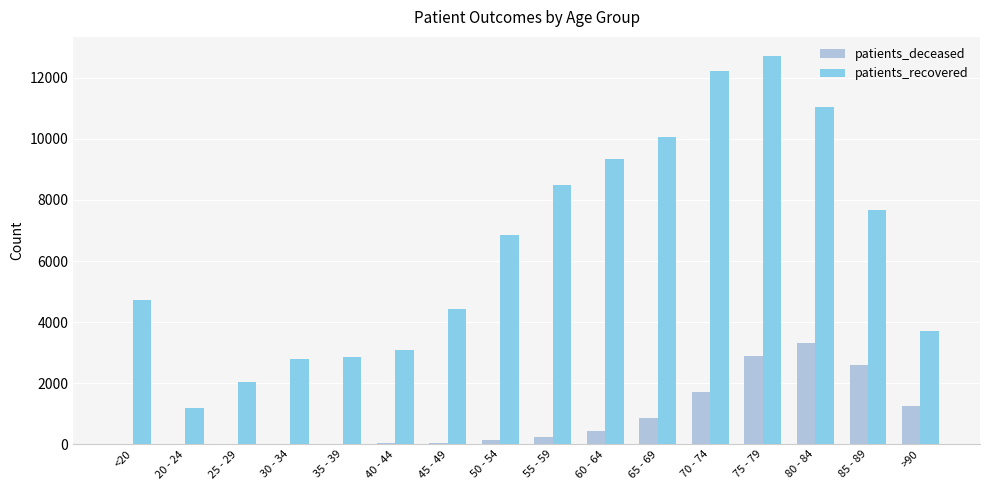

Which series changed the most between 35 - 39 and 55 - 59?

patients_recovered